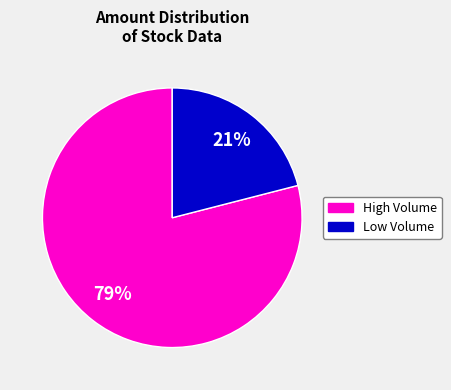

To the nearest percent, what is the average slice percentage?

50%